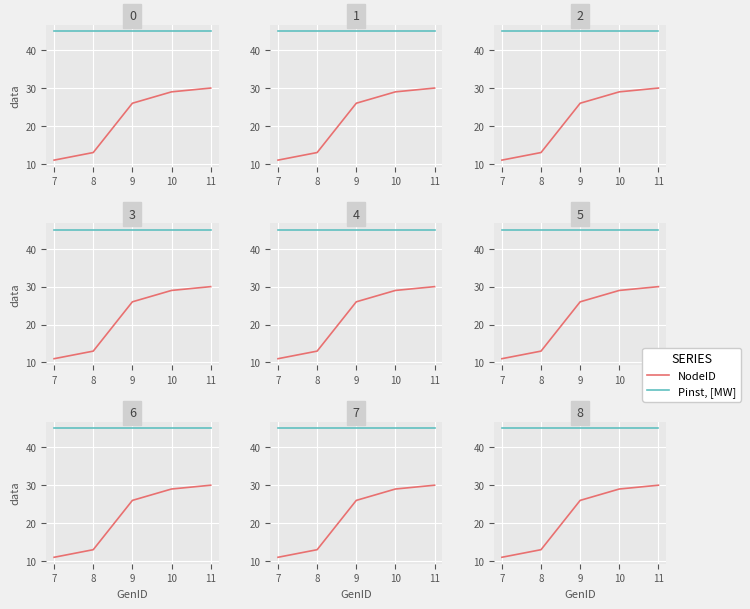

True or false: NodeID and Pinst, [MW] cross at least once.

False